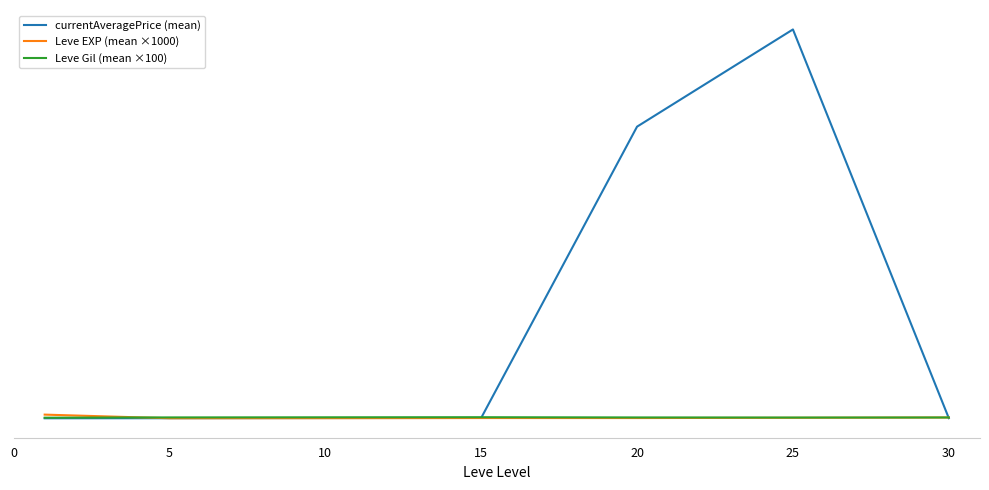

What is the difference between the second highest and second lowest values in the Leve Gil (mean ×100) series?

13666.7